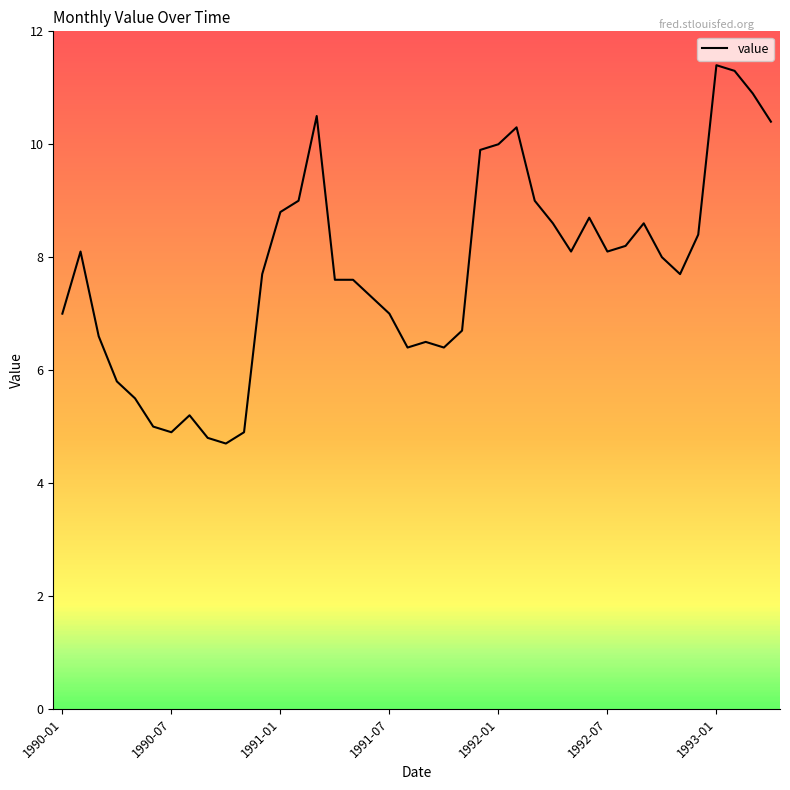

What is the greatest value displayed?

11.4